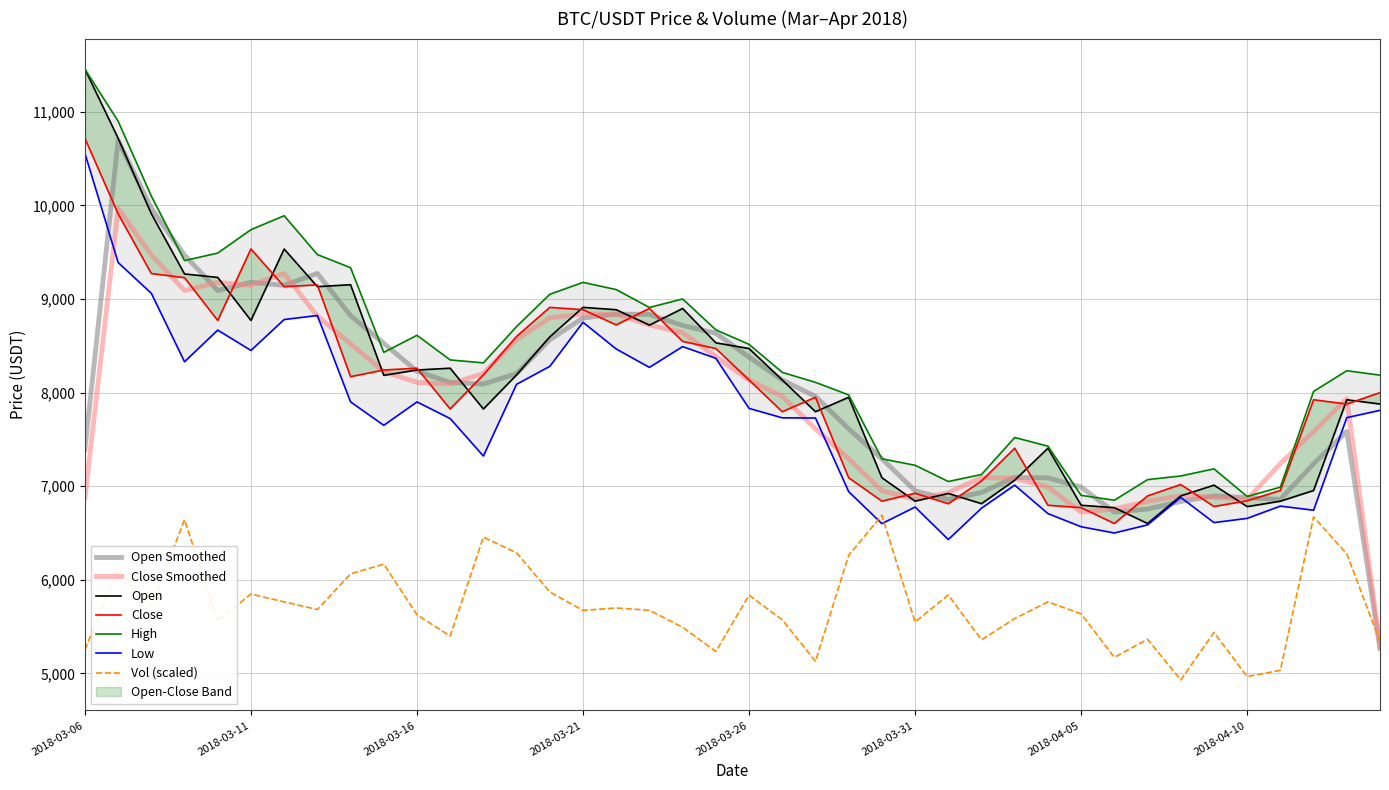

Reading right to left, extract all data points from this chart.

open: 7877.5	7923.0	6953.8	6839.6	6781.6	7011.0	6895.8	6601.4	6770.0	6796.1	7405.2	7064.0	6813.0	6922.0	6840.2	7090.2	7949.3	7795.5	8134.2	8470.1	8531.2	8898.0	8720.0	8884.8	8910.0	8595.0	8189.0	7824.0	8260.0	8241.0	8184.0	9151.9	9131.3	9533.6	8770.2	9230.0	9267.1	9910.0	10716.5	11455.0
close: 7999.0	7877.4	7923.0	6953.8	6843.9	6782.7	7018.0	6895.8	6601.4	6770.8	6796.1	7405.2	7056.0	6813.0	6923.9	6840.2	7090.1	7949.3	7795.5	8134.2	8470.1	8546.9	8898.0	8722.9	8885.0	8910.0	8600.0	8190.0	7824.8	8260.0	8241.0	8170.0	9150.0	9131.3	9533.6	8770.2	9227.0	9271.6	9910.0	10716.5
high: 8186.0	8233.4	8012.2	6990.0	6890.0	7185.0	7109.1	7070.0	6850.0	6902.0	7427.5	7520.0	7125.0	7050.0	7223.4	7292.4	7975.0	8109.0	8215.9	8514.9	8669.9	9000.0	8909.0	9100.0	9177.0	9050.0	8705.2	8317.4	8348.6	8611.6	8430.0	9333.8	9474.0	9888.9	9740.0	9490.0	9410.0	10099.0	10899.0	11455.0
low: 7810.0	7732.0	6743.2	6787.0	6656.0	6611.0	6880.0	6586.3	6500.0	6566.7	6707.0	7011.0	6765.0	6430.0	6777.0	6600.1	6941.1	7728.0	7730.0	7831.0	8365.8	8491.0	8269.0	8465.1	8750.6	8280.0	8088.4	7322.0	7722.0	7900.0	7650.0	7900.3	8823.0	8780.0	8450.0	8667.1	8329.0	9060.0	9389.3	10555.5
vol: 5338.6	6277.4	6670.9	5033.0	4966.0	5437.1	4930.0	5364.6	5171.6	5635.5	5763.7	5585.7	5358.7	5837.6	5548.9	6688.8	6260.5	5129.4	5571.3	5836.1	5233.6	5492.7	5674.1	5699.2	5673.3	5869.4	6287.6	6455.6	5398.3	5626.9	6167.1	6063.5	5682.1	5763.8	5847.8	5561.4	6640.9	5718.9	6101.2	5254.2